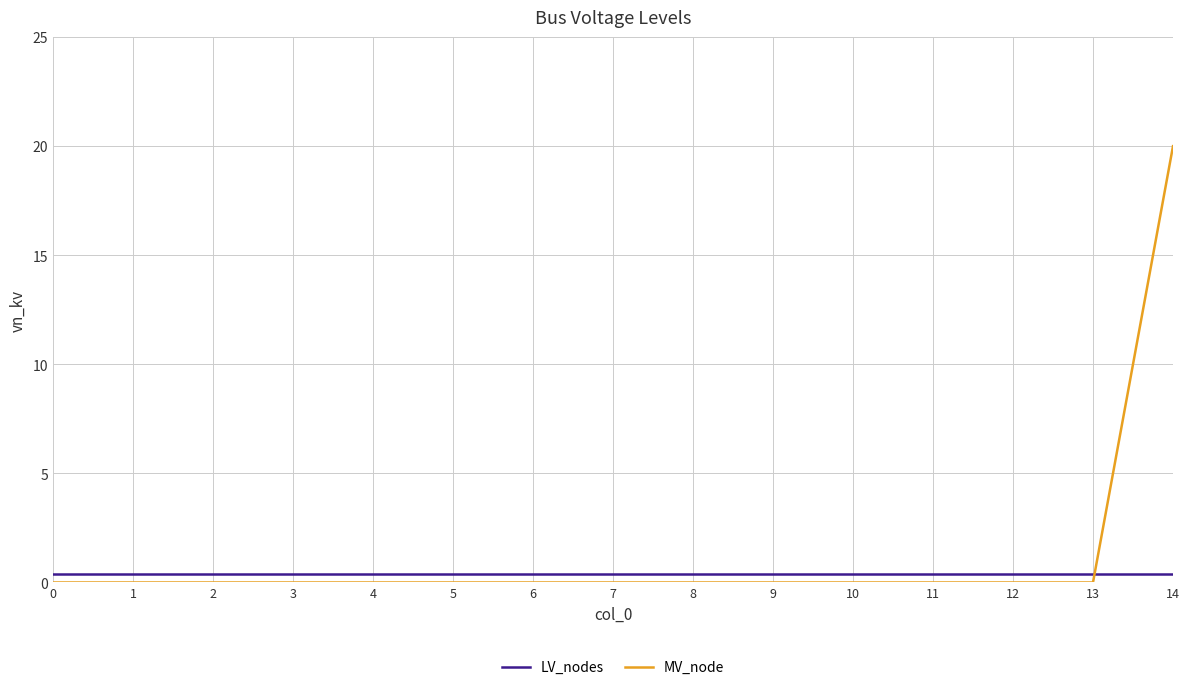

At which category is the sum across all series the highest?

14